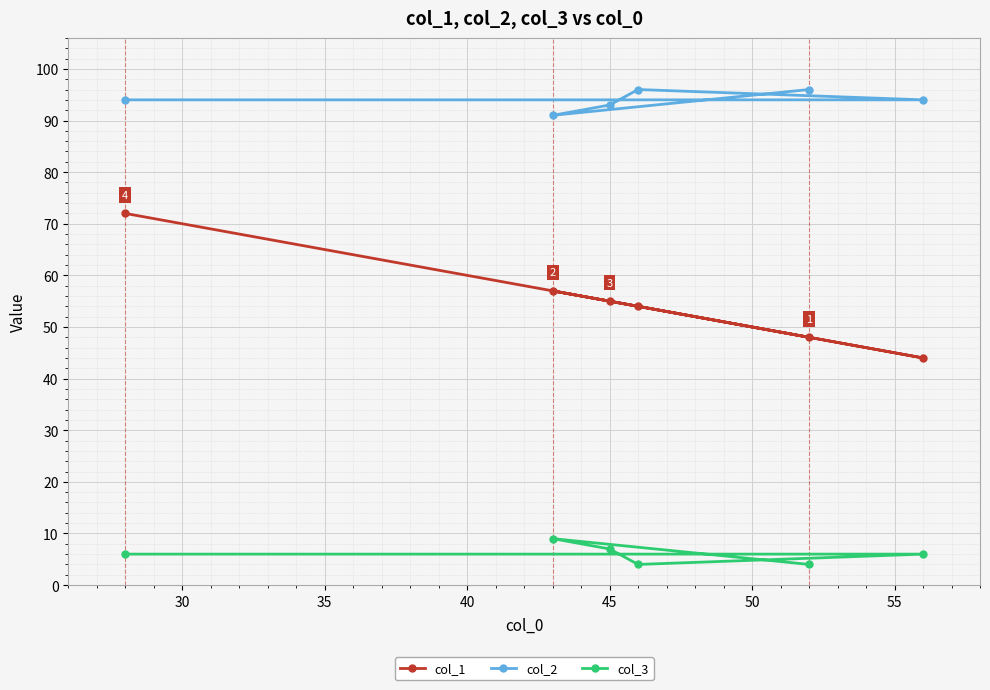

List the series in order of their overall mean, lowest first.

col_3, col_1, col_2